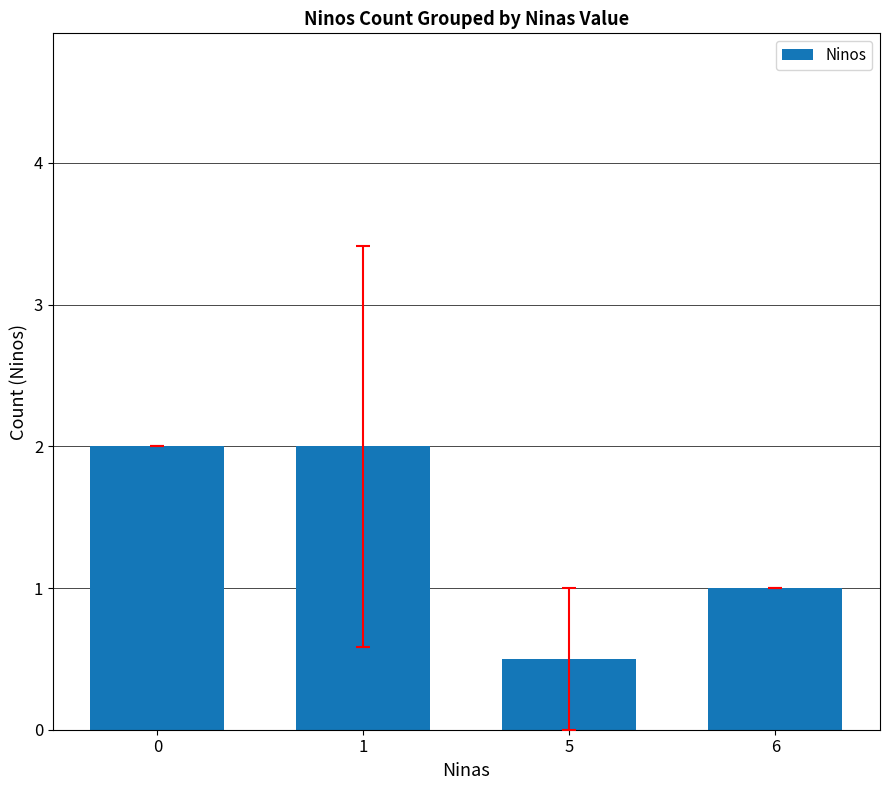

What is the smallest value displayed?

0.5